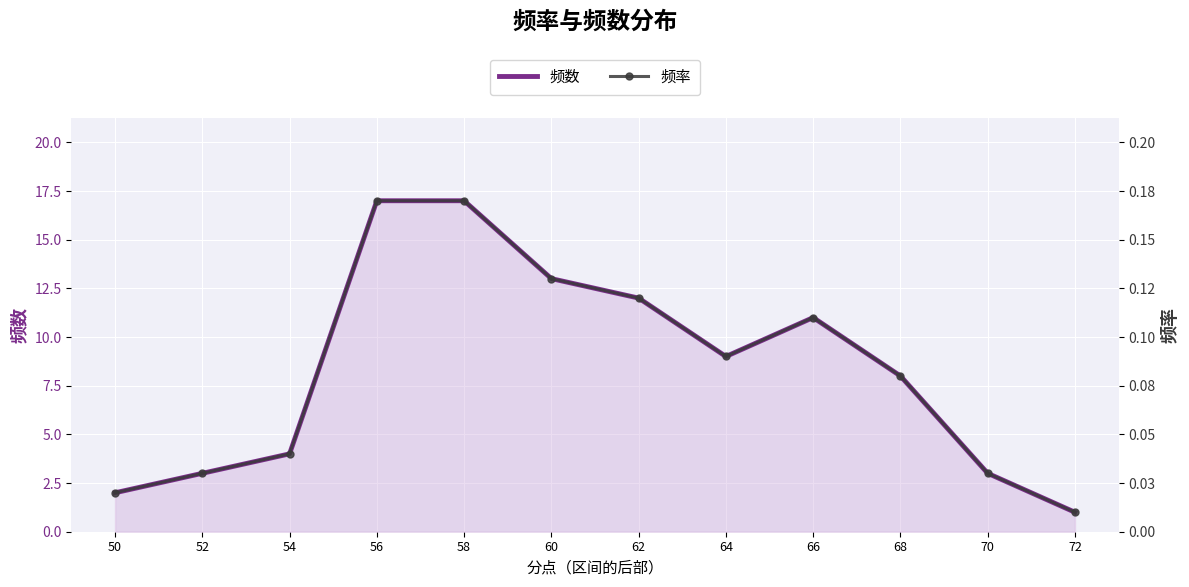

How many lines are shown in the chart?

2